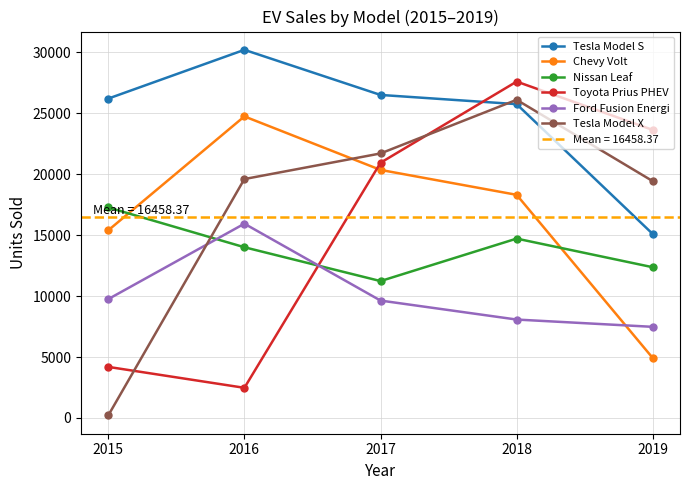

Is the value of Tesla Model S at 2017 greater than the value of Toyota Prius PHEV at 2018?

No